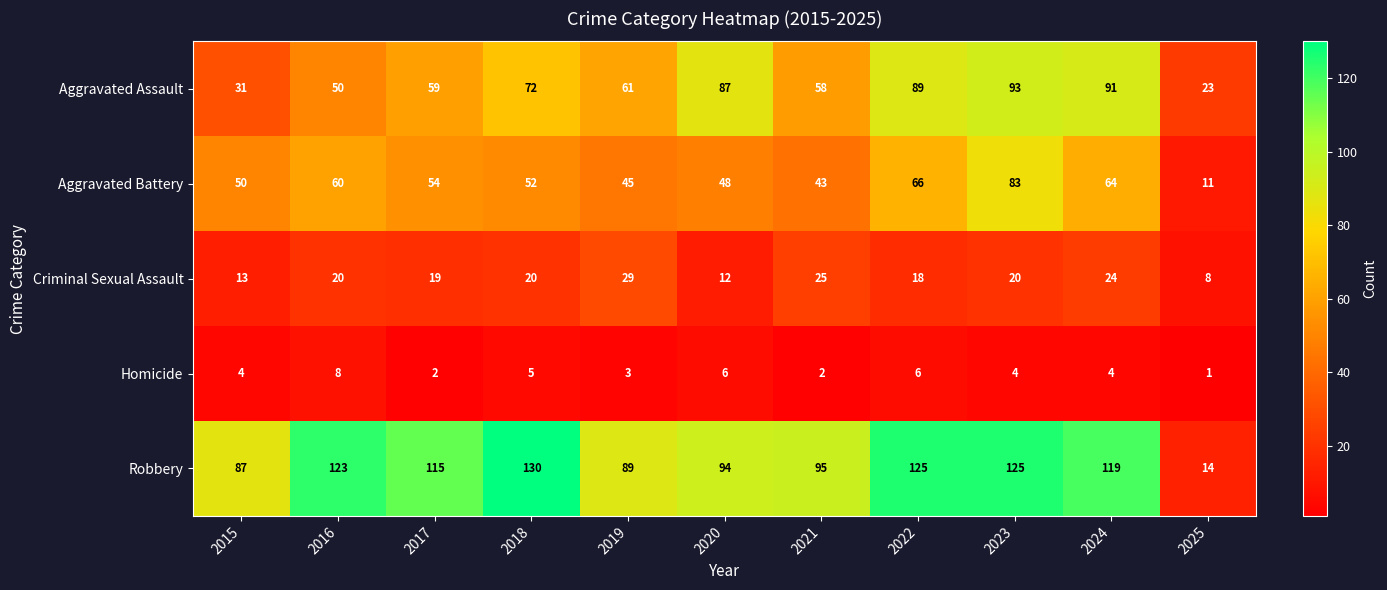

The value of Aggravated Assault at 2018 is 72. True or false?

True